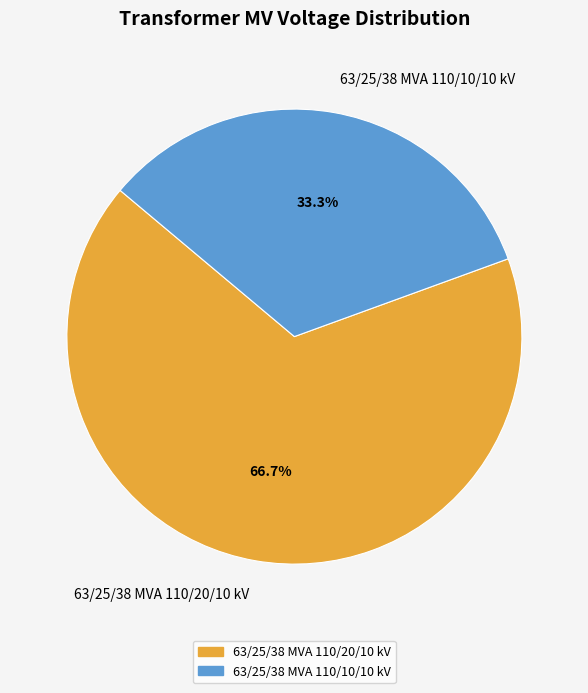

Which has a higher value, 63/25/38 MVA 110/20/10 kV or 63/25/38 MVA 110/10/10 kV?

63/25/38 MVA 110/20/10 kV